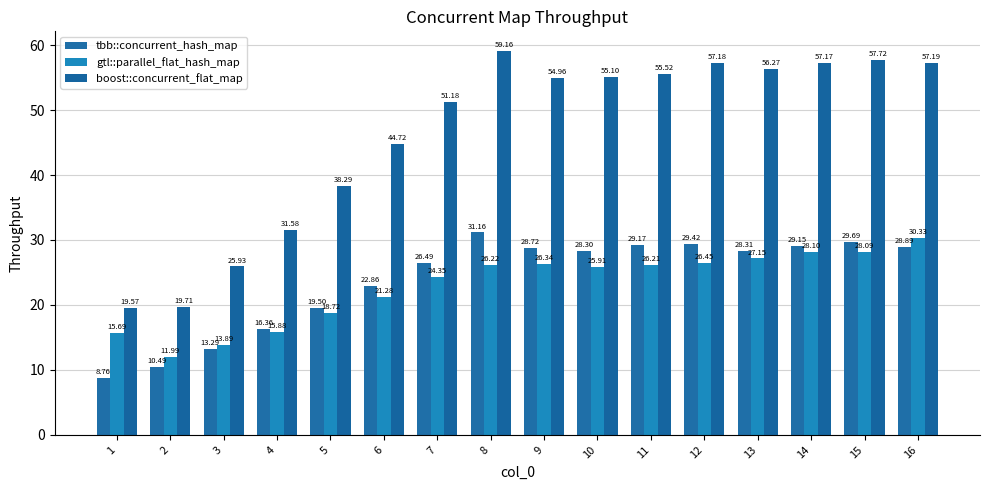

How many data points in boost::concurrent_flat_map are less than 55?

8